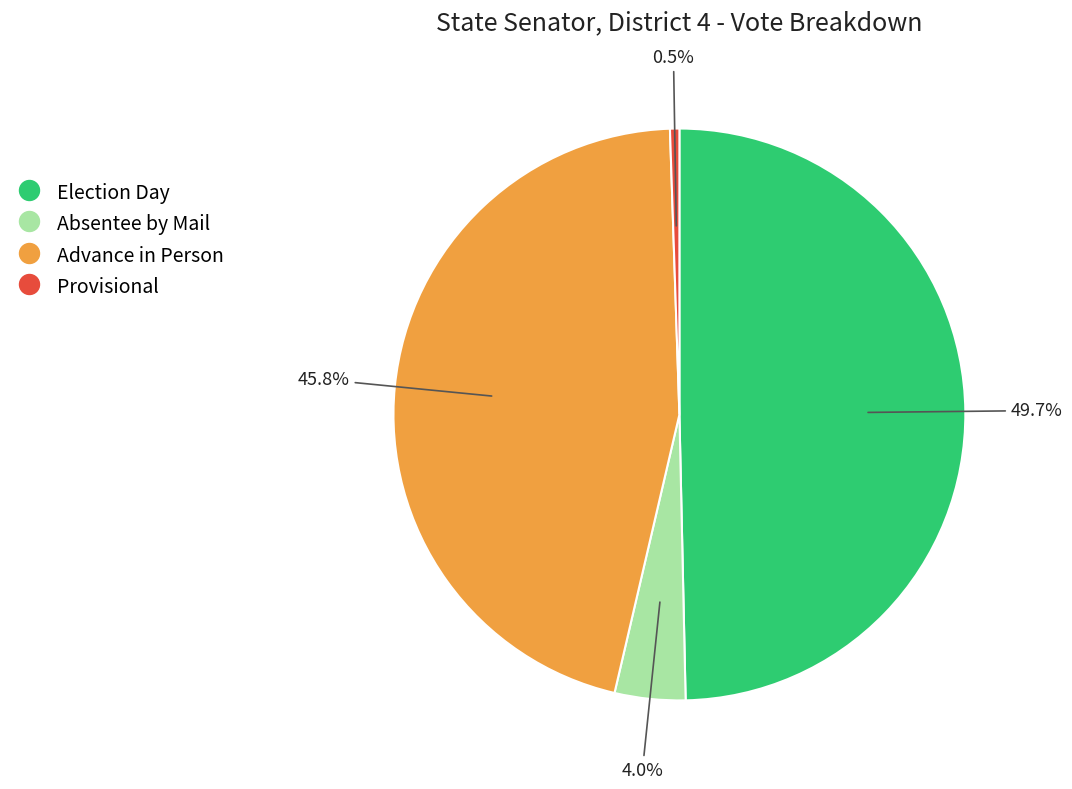

To the nearest percent, what percentage of the pie is Absentee by Mail?

4%